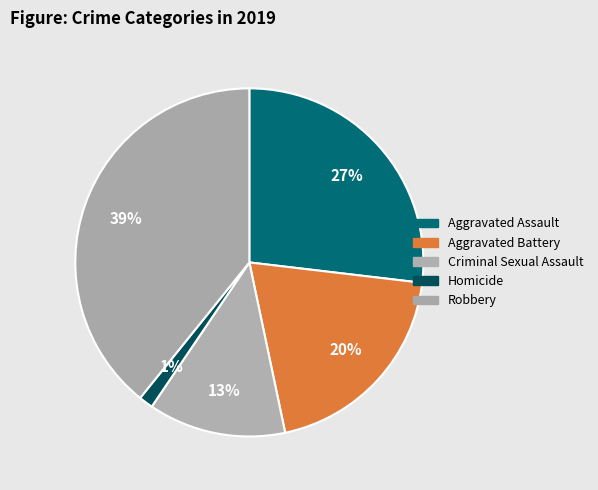

Is the sum of Criminal Sexual Assault and Aggravated Battery greater than half?

No